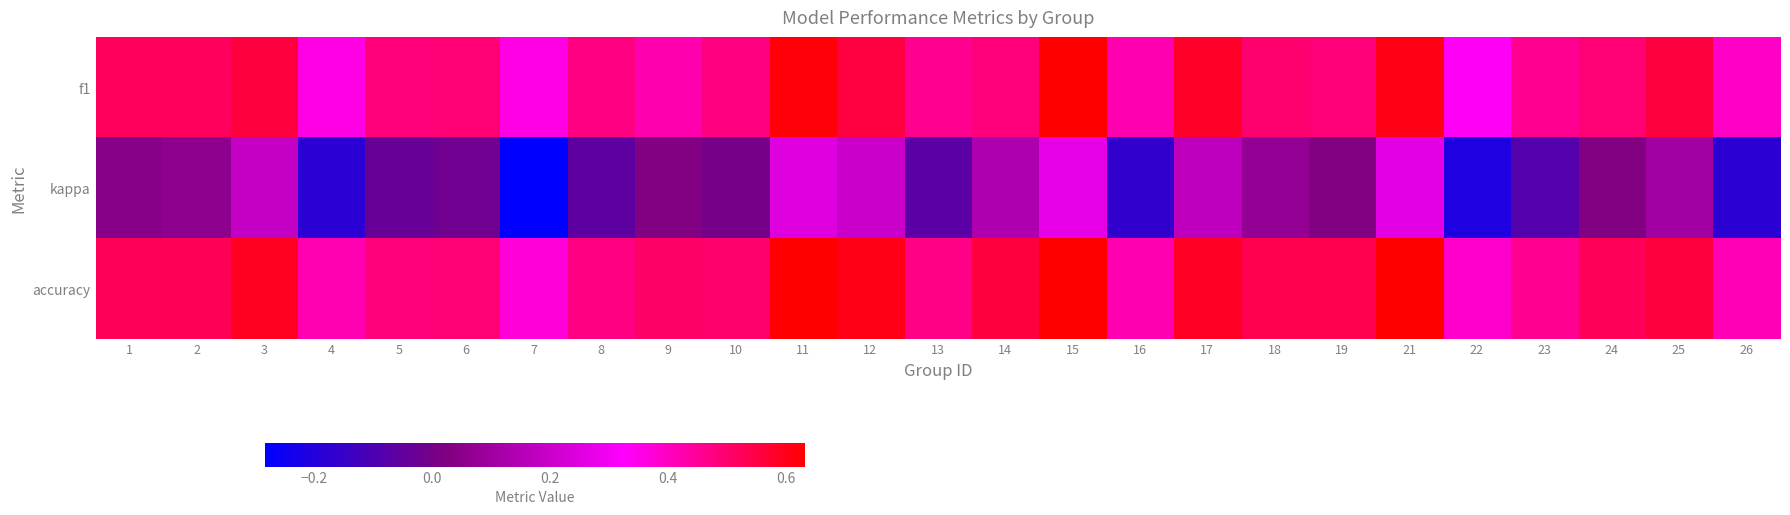

Rank the series at 9 from highest to lowest value.

accuracy, f1, kappa